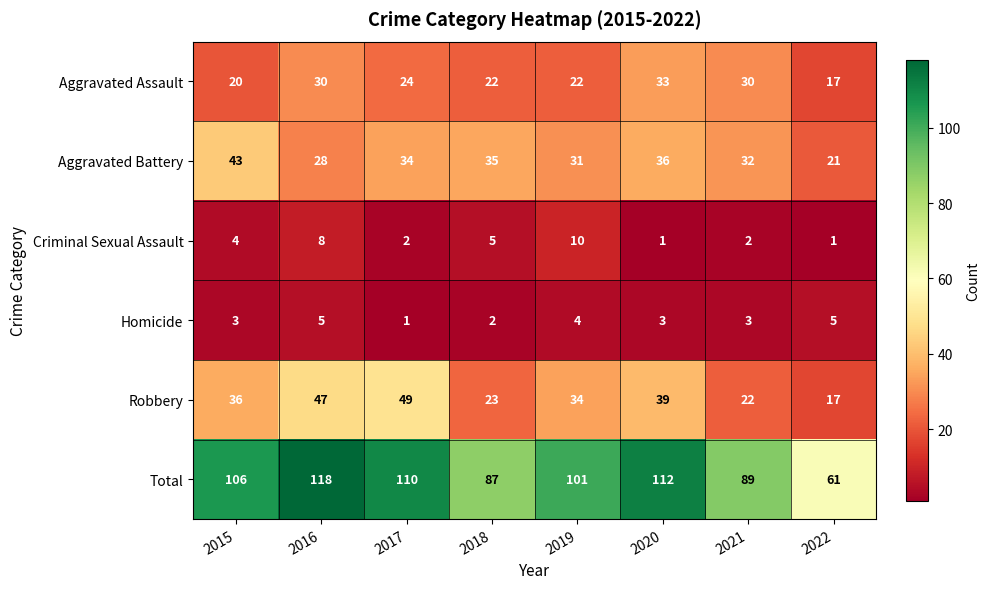

What is the spread (max minus min) of values at 2020?

111